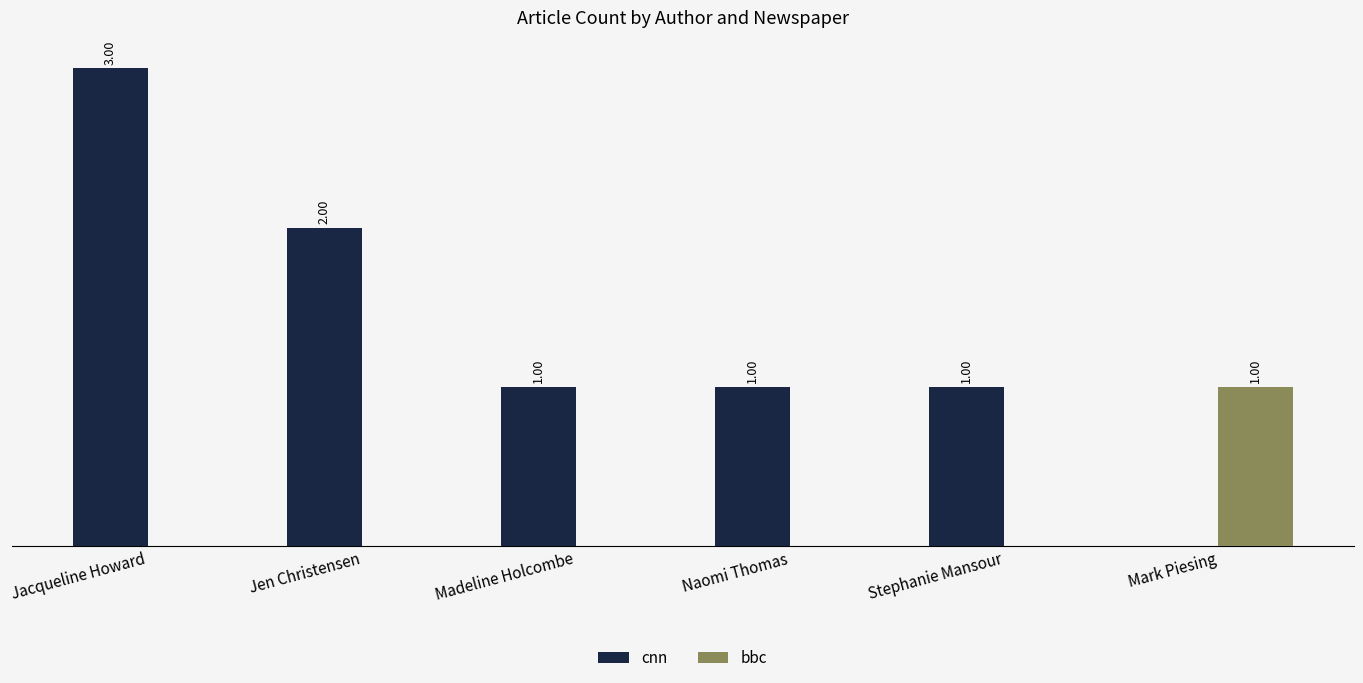

Which series changed the most between Jen Christensen and Madeline Holcombe?

cnn